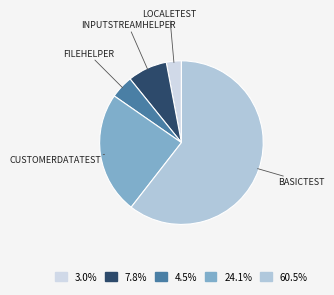

To the nearest percent, what is the average slice percentage?

20%